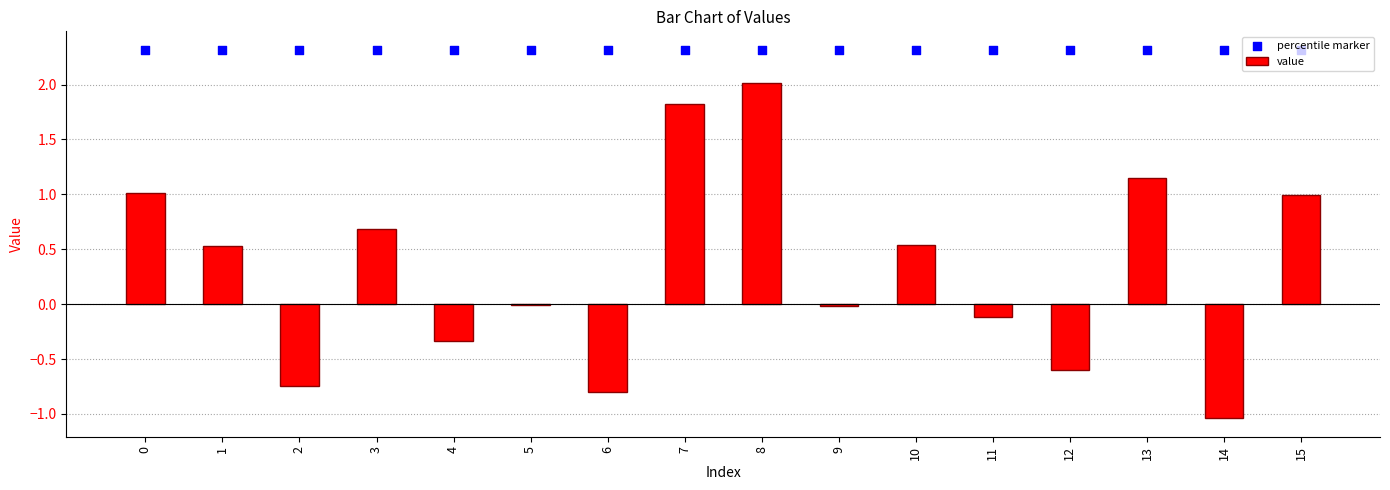

What is the total value across all series at 3?

3.0